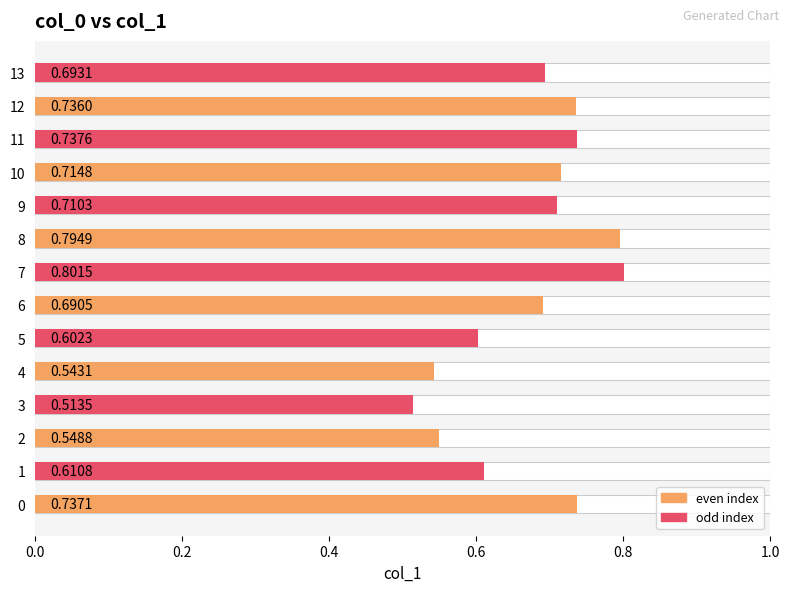

Are the bars grouped side by side (vs. stacked)?

No